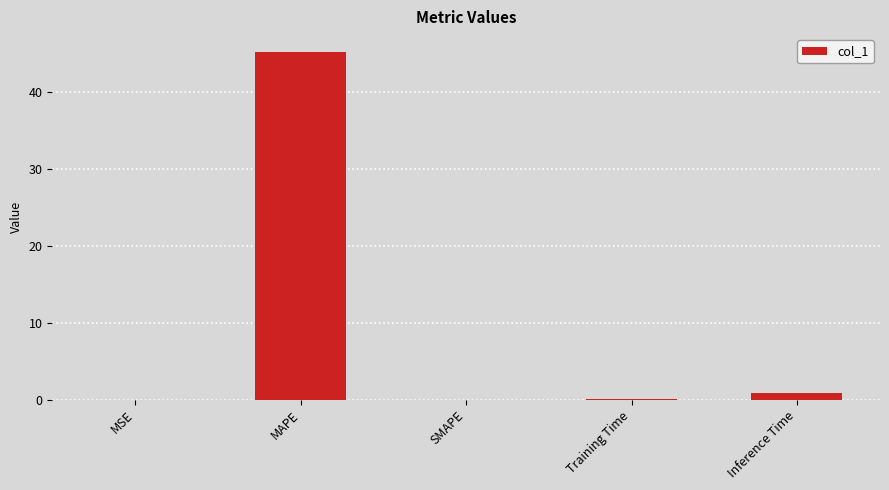

What is the greatest value displayed?

45.2